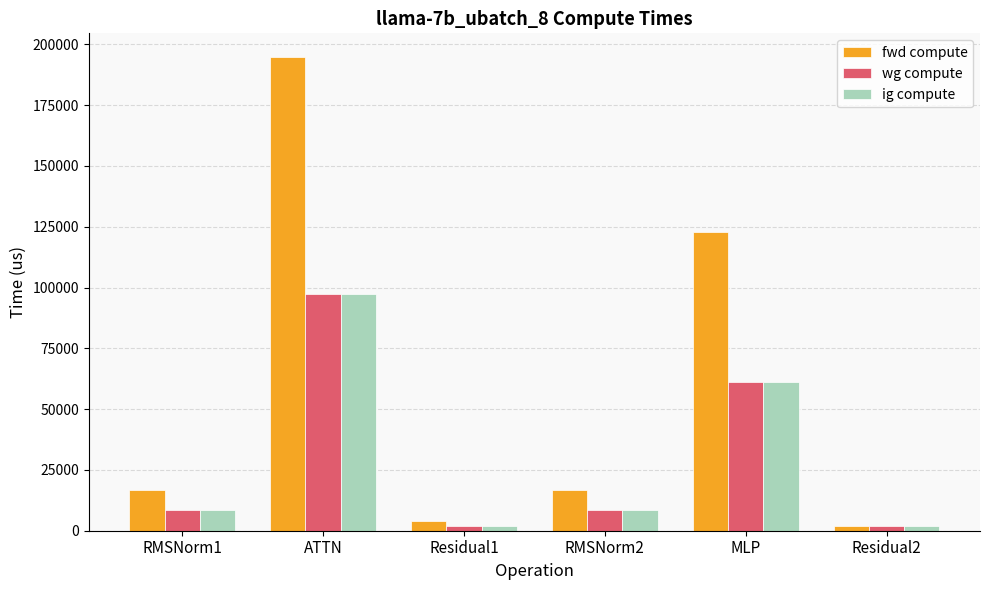

How many groups of bars are there?

6